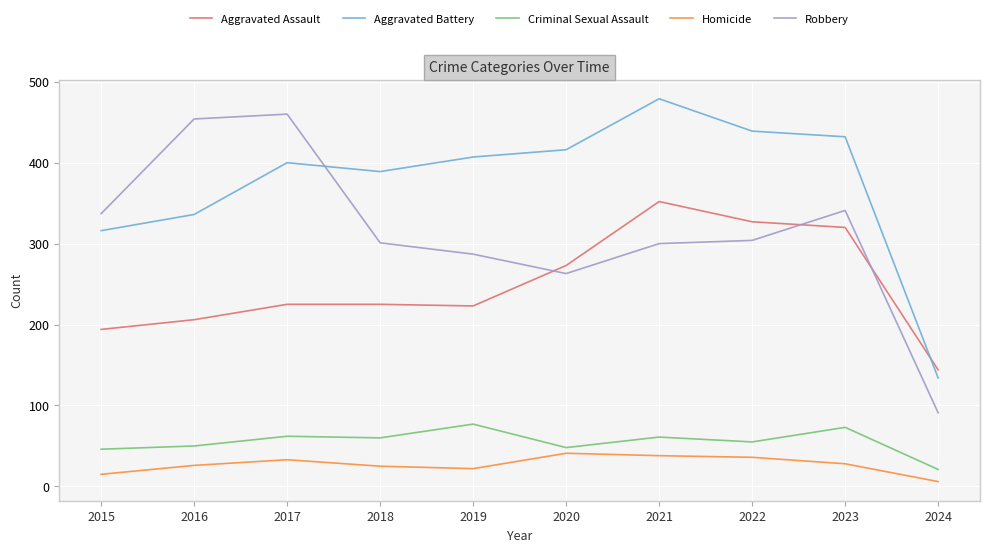

Is it true that Robbery equals 300 at 2021?

True